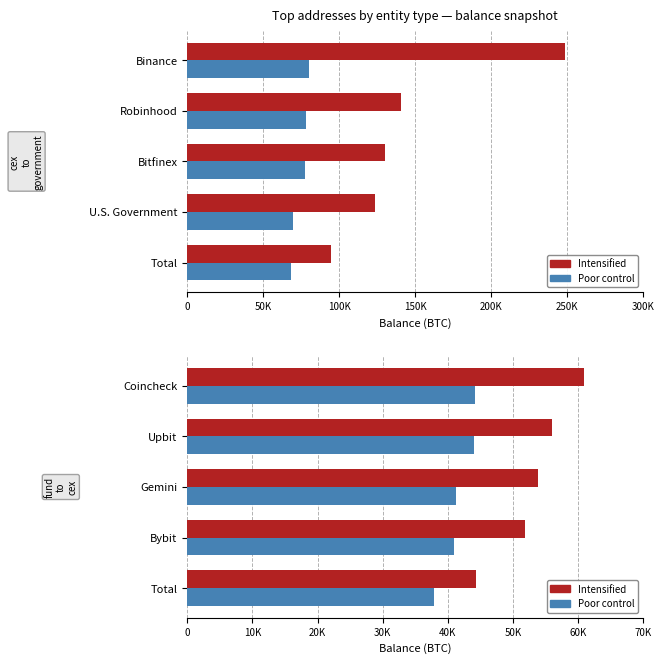

What is the total value across all series at Coincheck?

105194.5